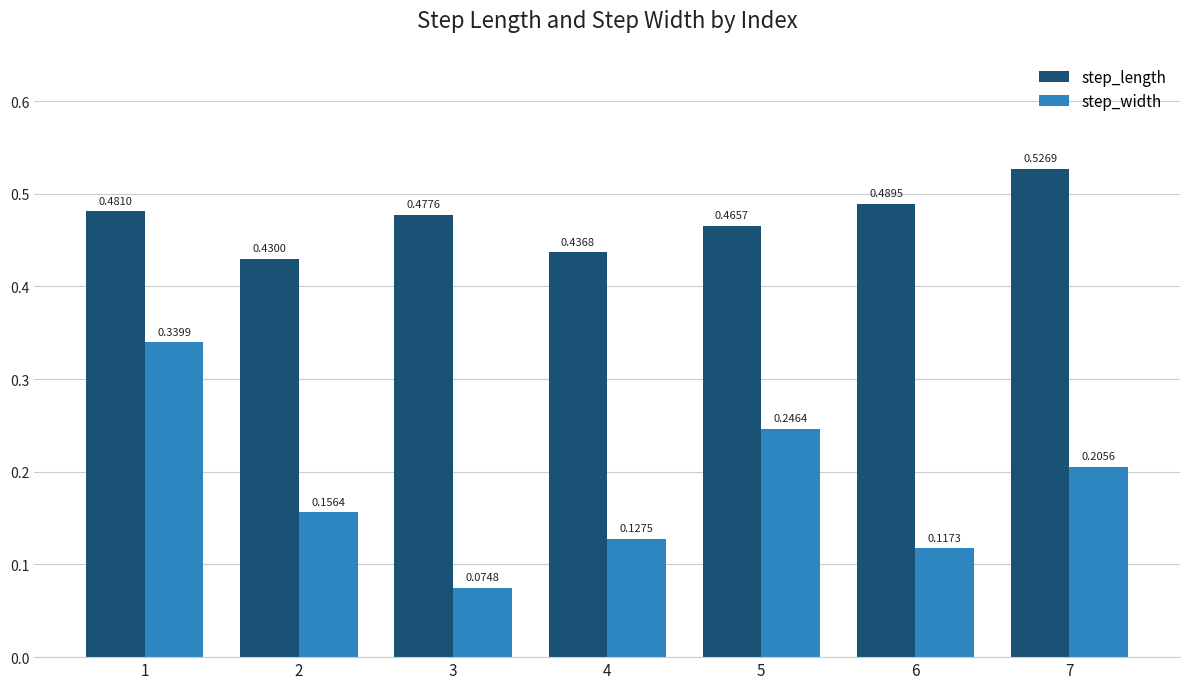

What are all the series names shown in the legend?

step_length, step_width